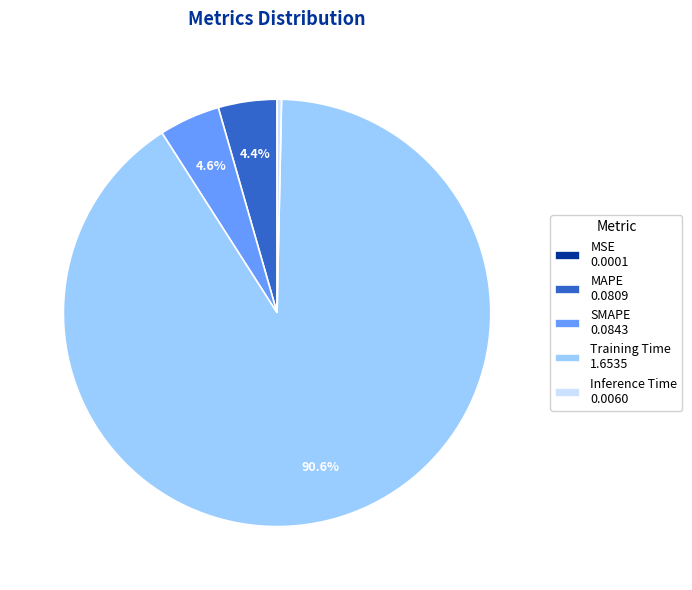

Is Training Time 1.6535 the majority of the pie?

Yes